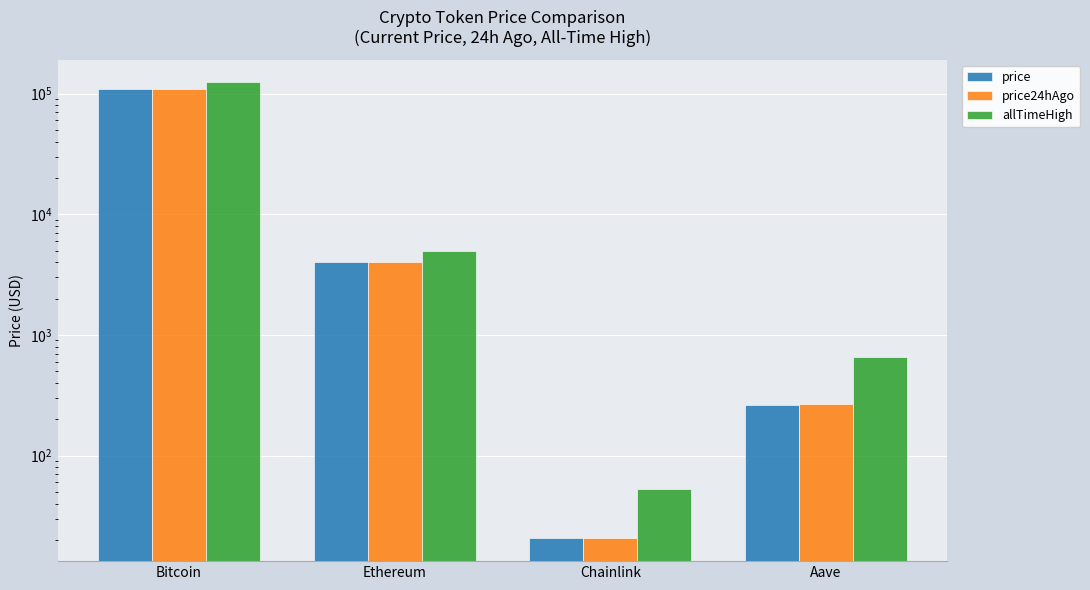

What is the total value across all series at Aave?

1194.1